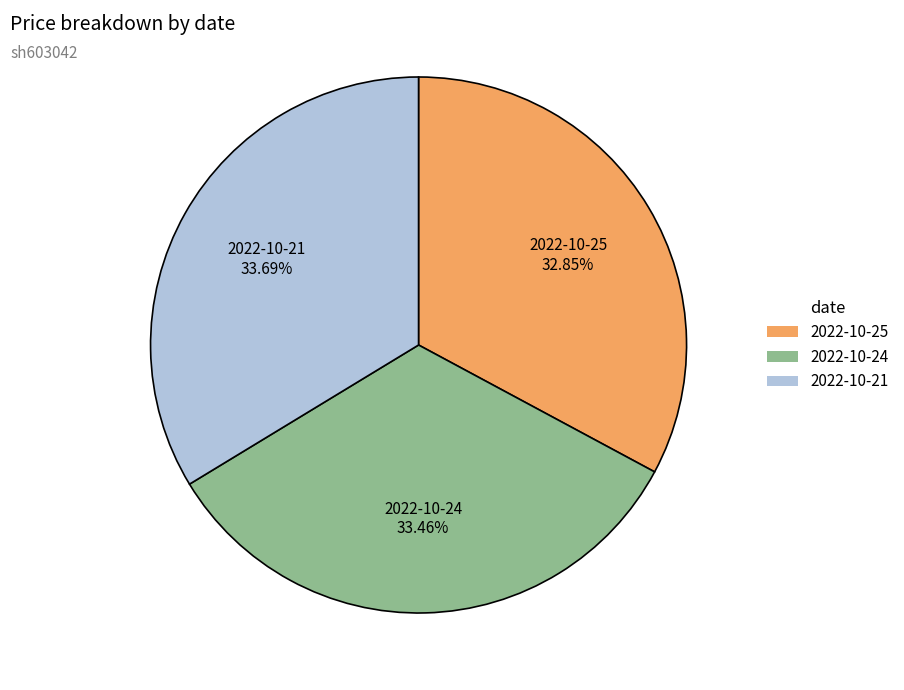

Which slice is the smallest?

2022-10-25